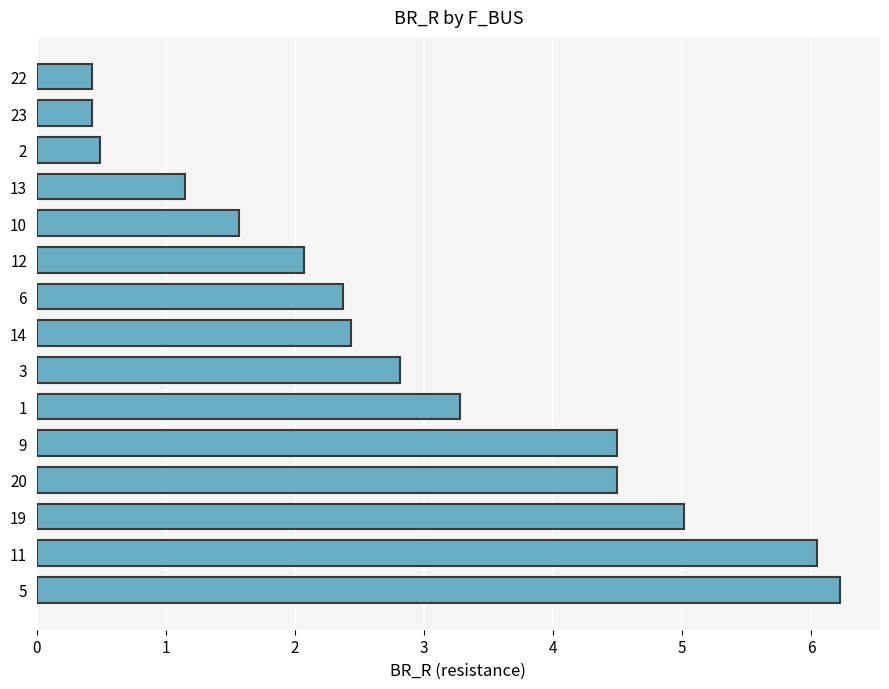

How many series are shown in this chart?

1